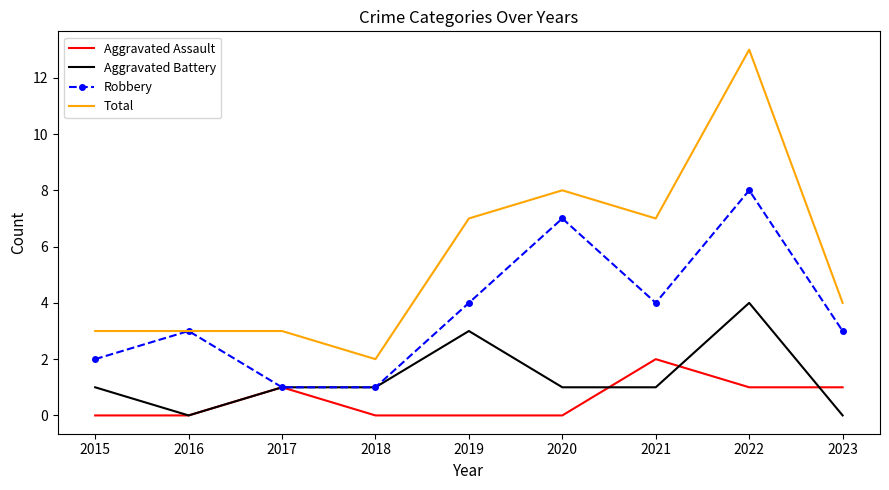

What is the average value of the Total series?

6